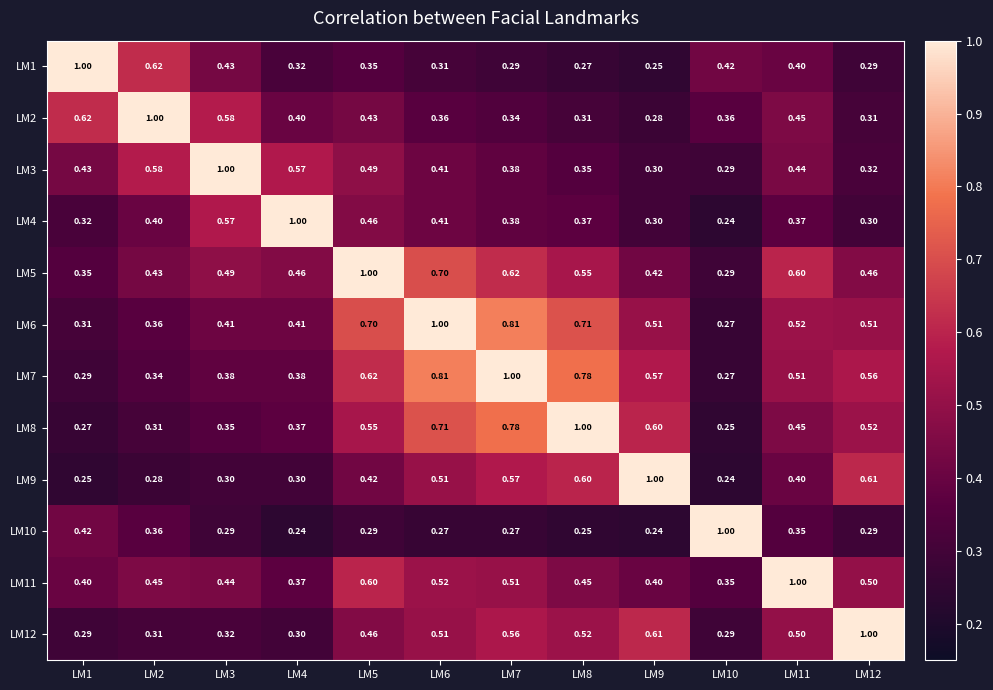

Is the value of LM5 at LM9 greater than the value of LM7 at LM4?

Yes